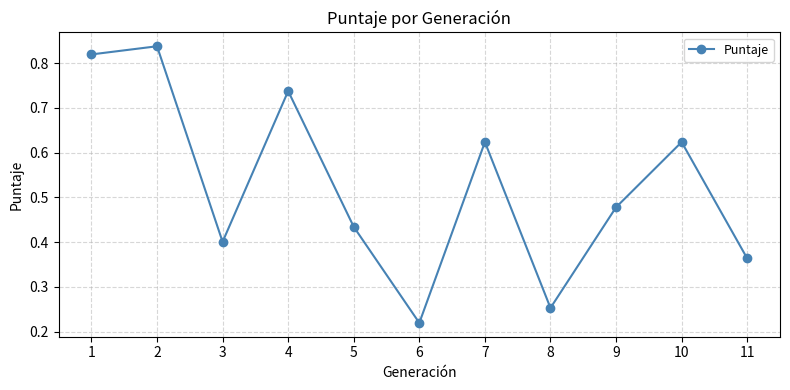

Which label corresponds to the smallest value in the chart?

6